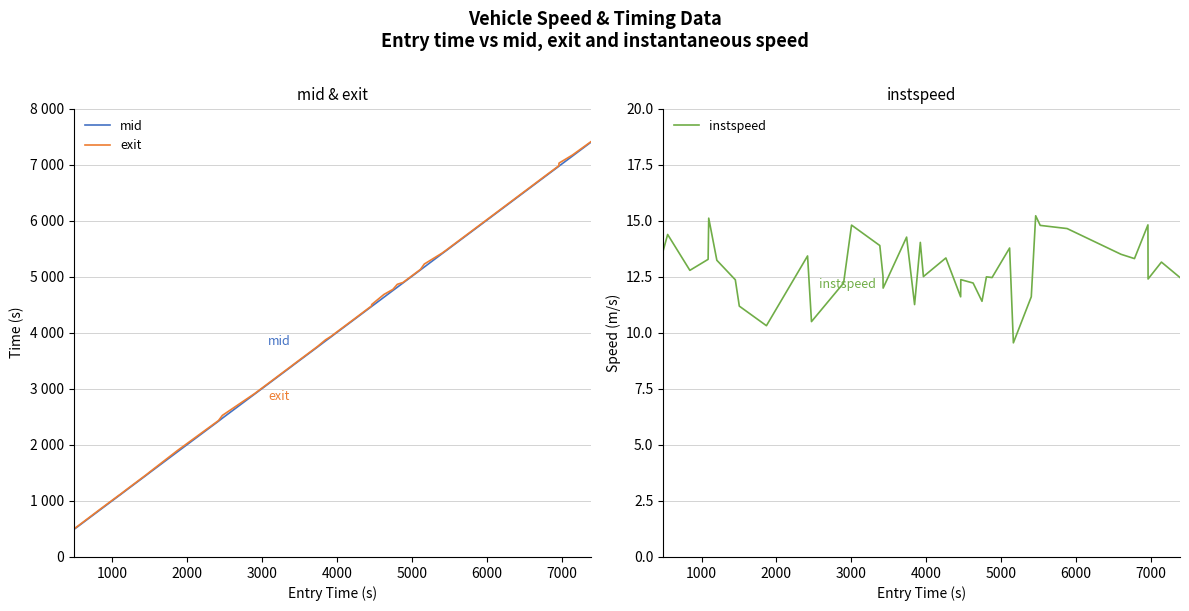

Is this an area chart (filled region under the line)?

No